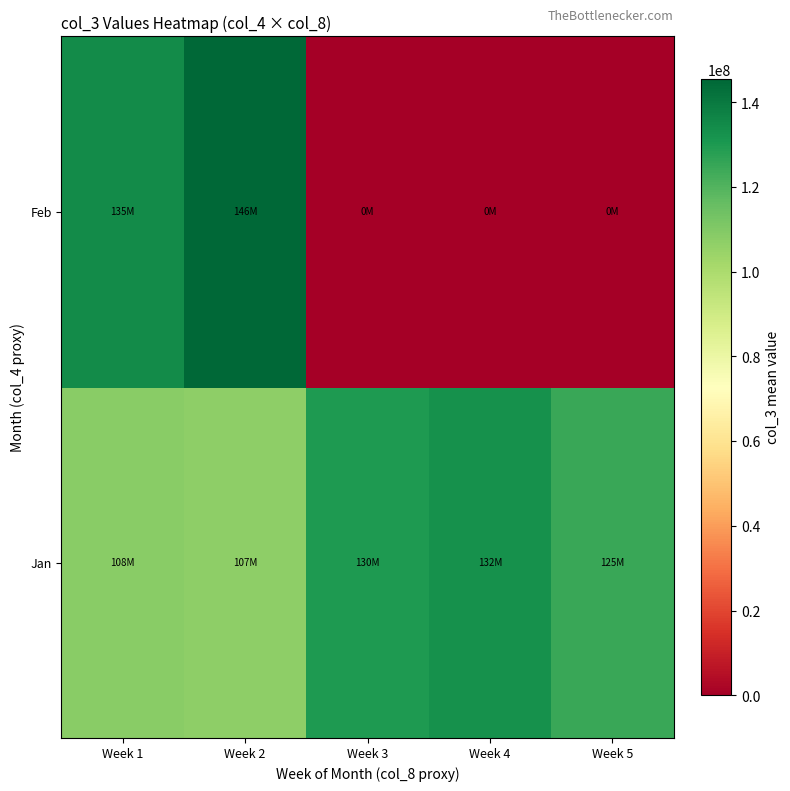

At Week 1, list the series in order from largest to smallest.

Feb, Jan